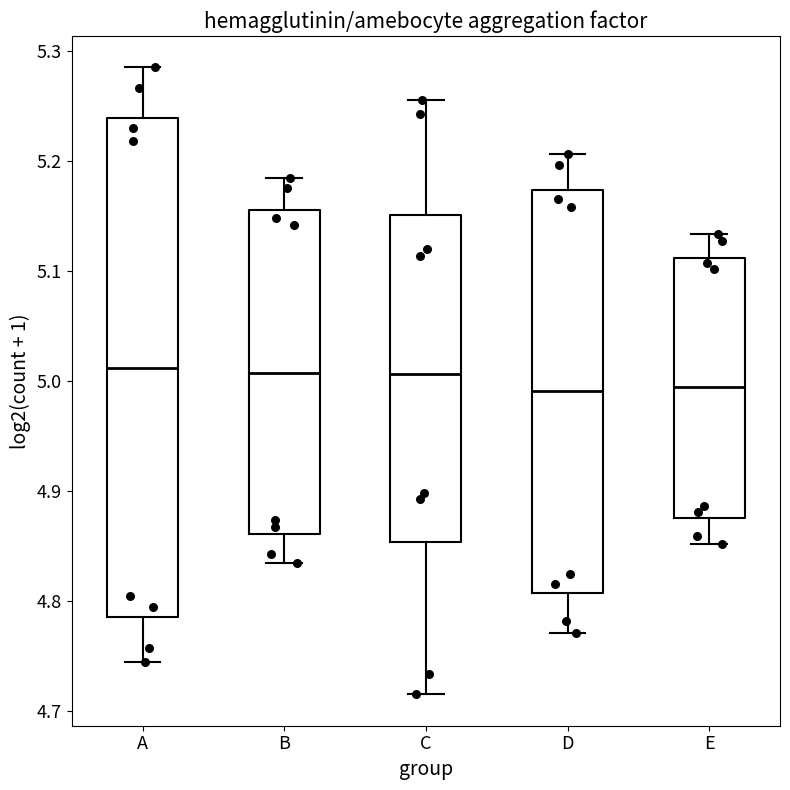

Reading left to right, read every box against the y-axis: the position of its median line, the range the box covers, and the ends of its whiskers. The values are not printed on the chart, so give them approximately, as read against the axis.

A: median 5.01, box 4.79 to 5.24, whiskers 4.74 to 5.28
B: median 5.01, box 4.86 to 5.16, whiskers 4.83 to 5.18
C: median 5.01, box 4.85 to 5.15, whiskers 4.72 to 5.26
D: median 4.99, box 4.81 to 5.17, whiskers 4.77 to 5.21
E: median 4.99, box 4.88 to 5.11, whiskers 4.85 to 5.13